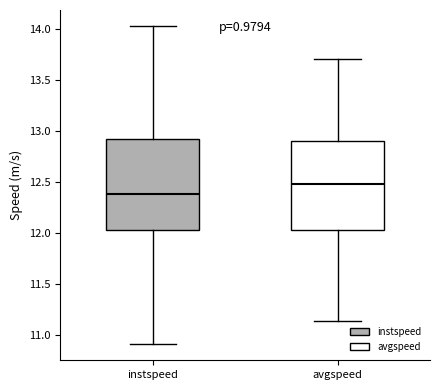

Reading left to right, transcribe this box plot: for each box, give where its median line is, the range the box spans, and where its two whiskers end, as read against the y-axis. The values are not printed on the chart, so give them approximately, as read against the axis.

instspeed: median 12.40, box 12.05 to 12.90, whiskers 10.90 to 14.05
avgspeed: median 12.50, box 12.05 to 12.90, whiskers 11.15 to 13.70